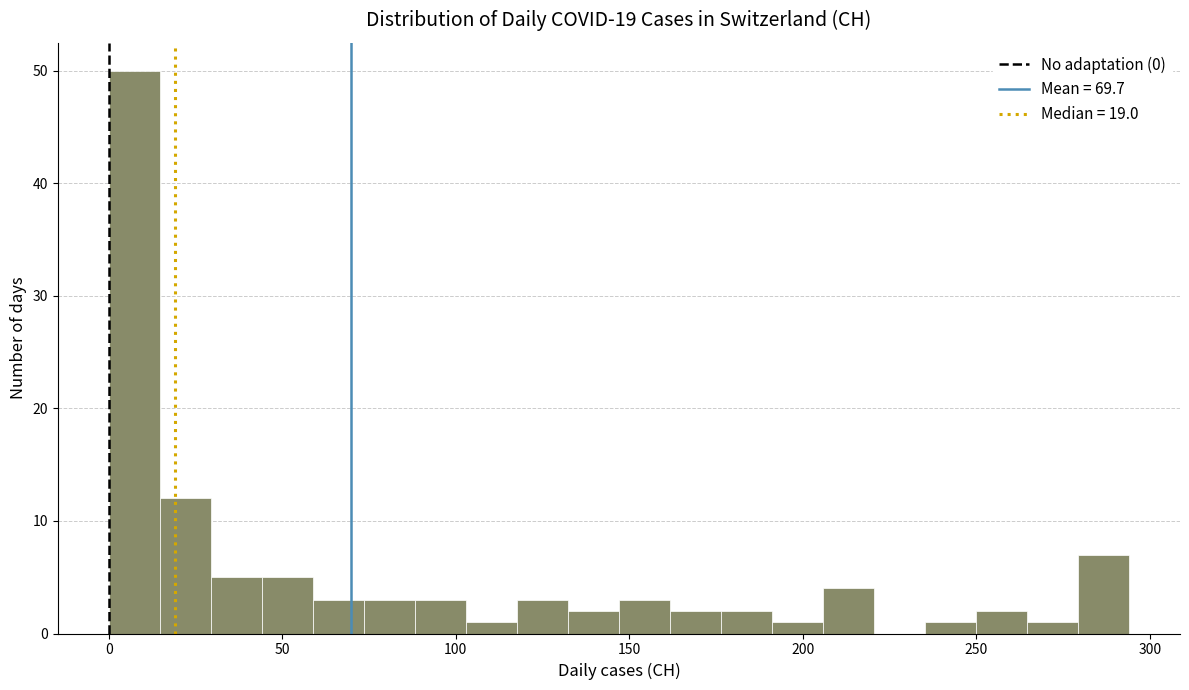

Around what value on the x-axis is the tallest bar? Give the approximate position of its centre, as read against the axis.

5